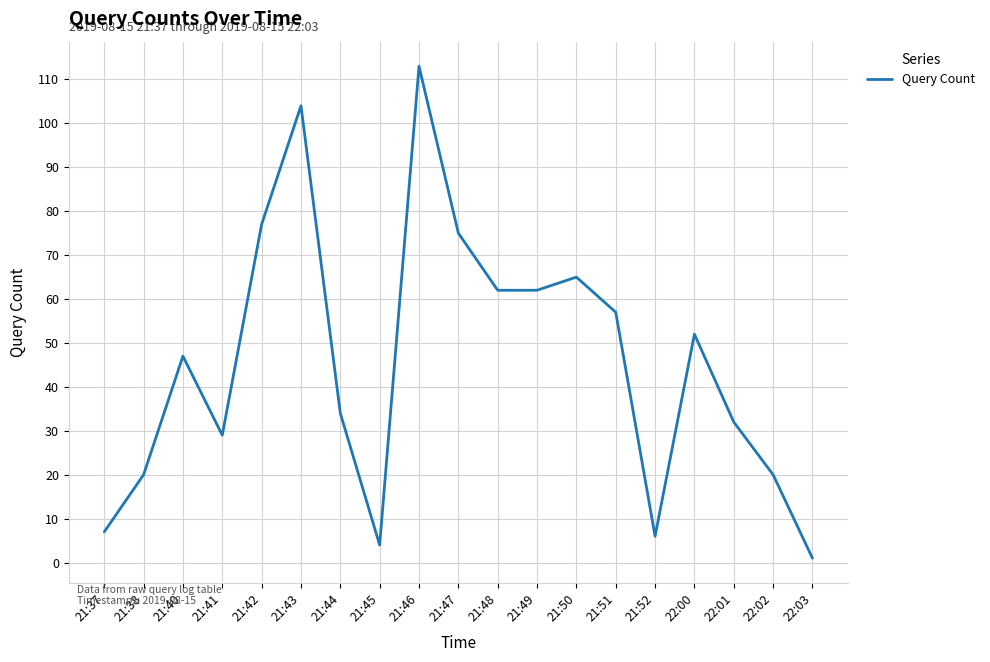

Which has a higher value, 22:02 or 21:51?

21:51